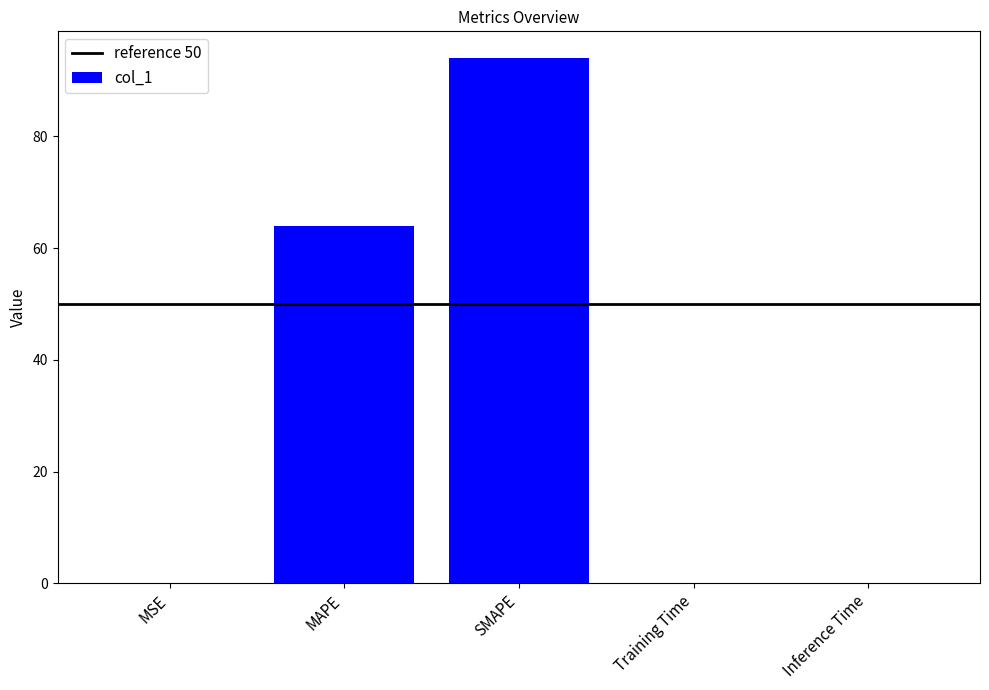

Which label corresponds to the largest value in the chart?

SMAPE